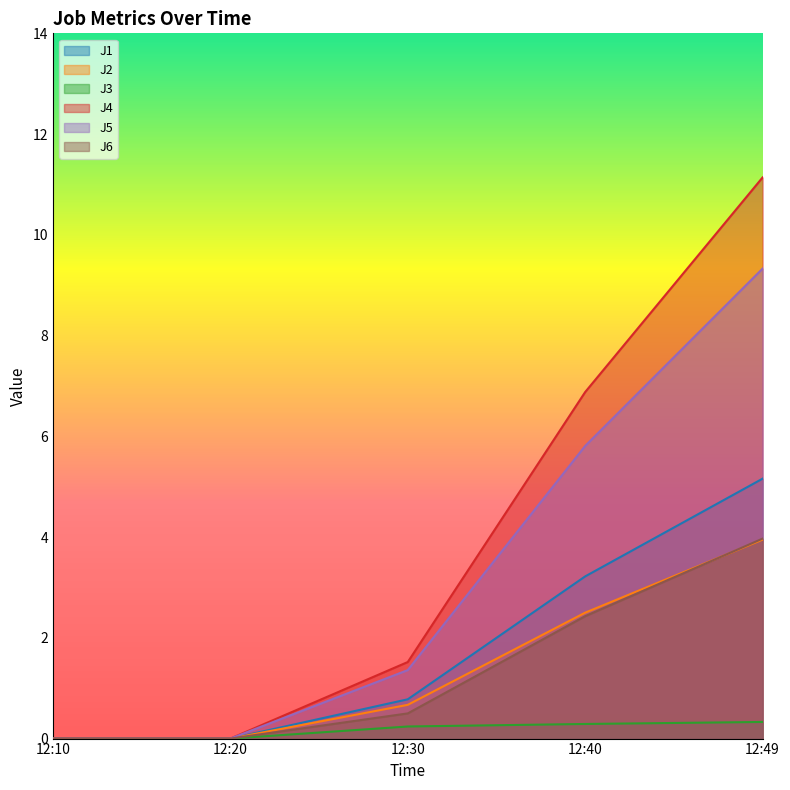

What is the difference between the second highest and minimum values in the J6 series?

2.4